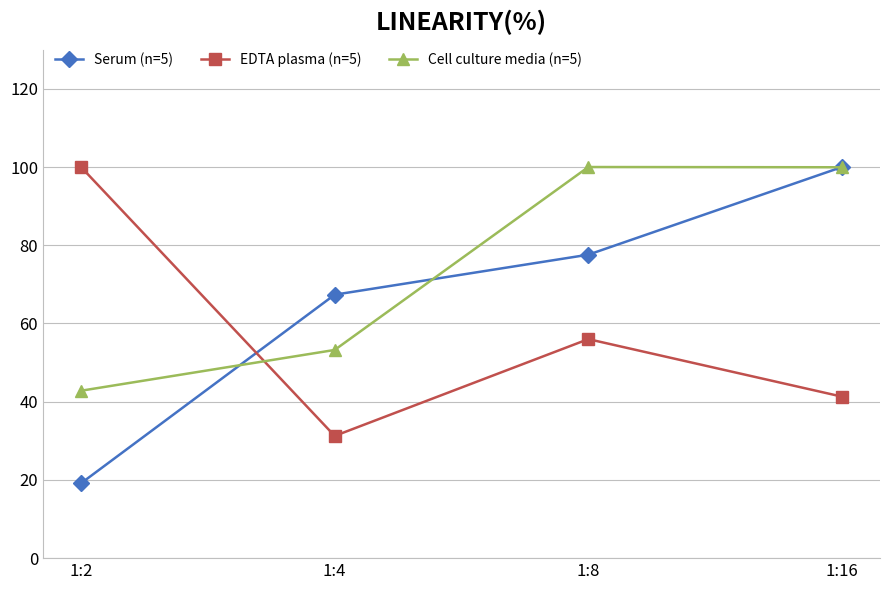

At how many categories does at least one series exceed 26?

4